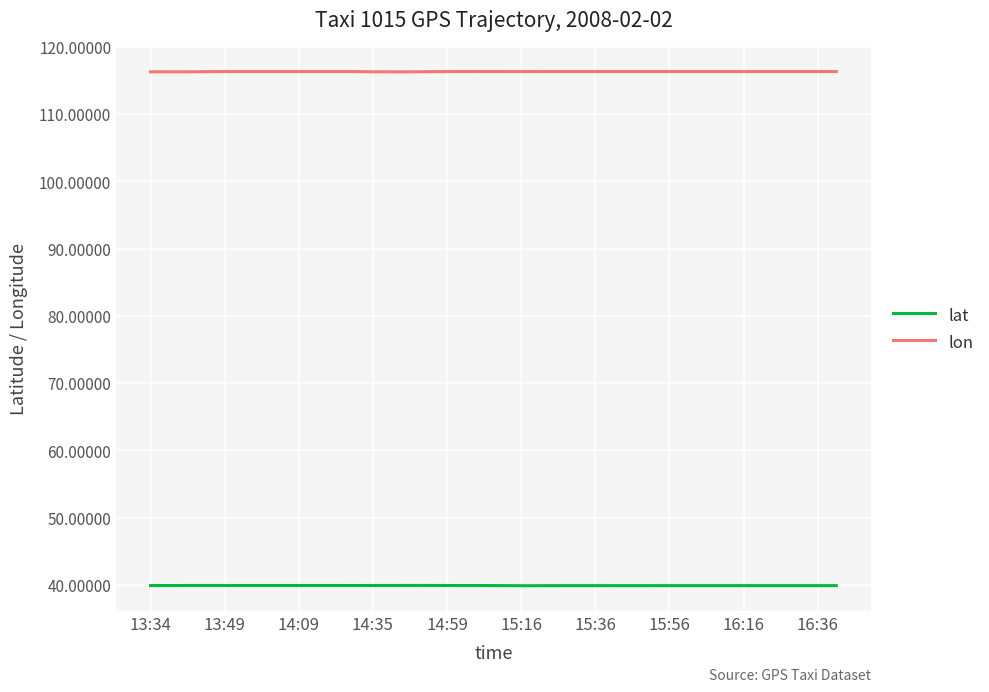

What is the highest value of the lon series?

116.3